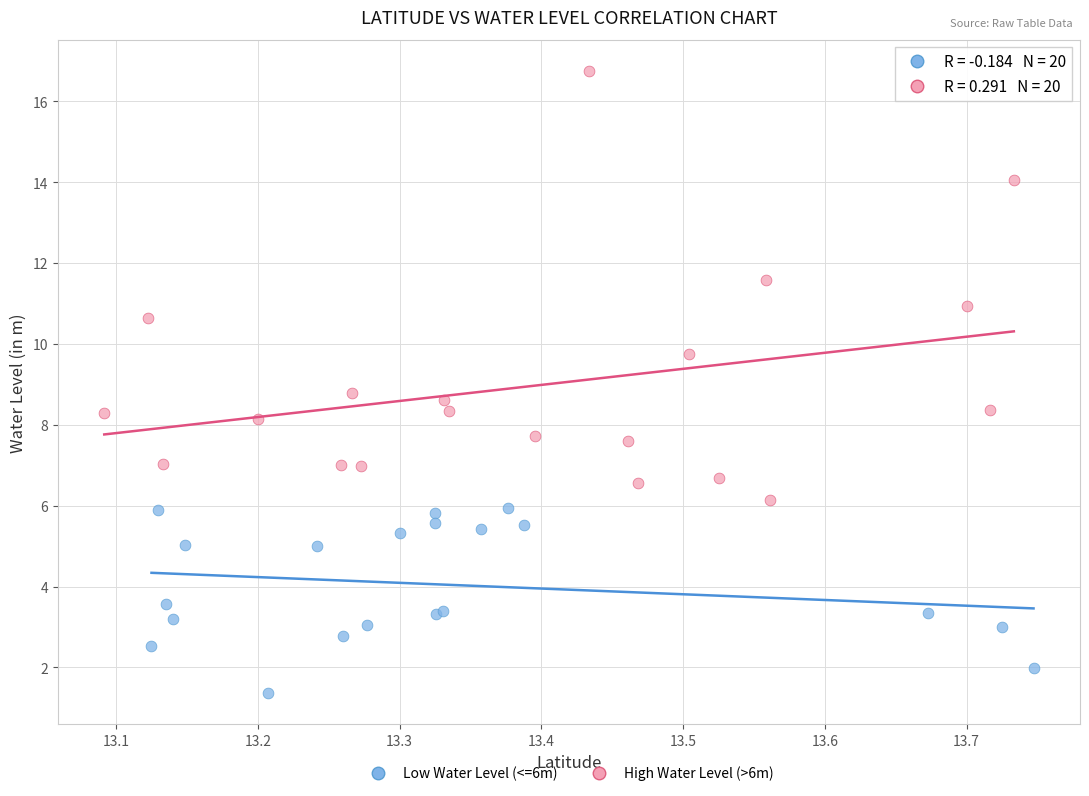

What are all the series names shown in the legend?

Low Water Level (<=6m), High Water Level (>6m)